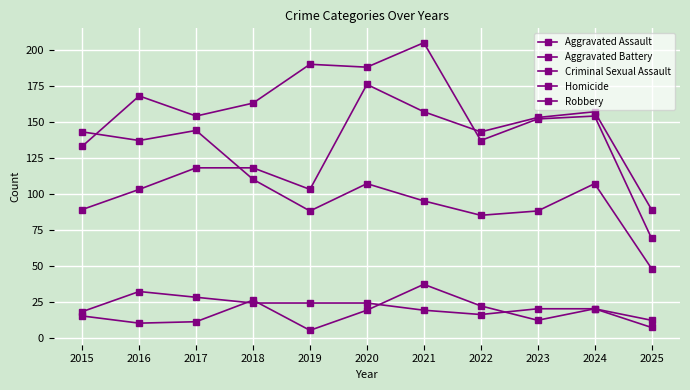

What is the minimum value shown in the chart?

5